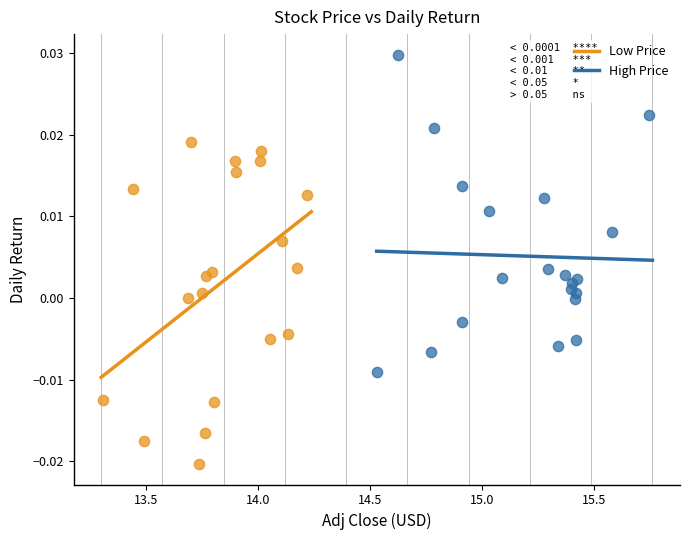

Which series contains the highest Y value?

High Price